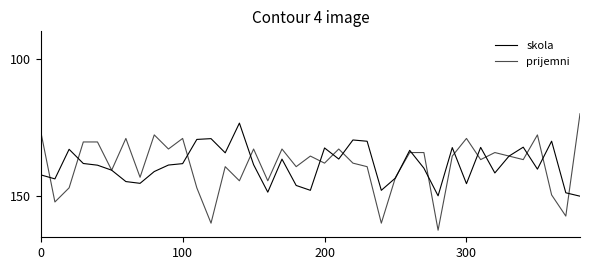

True or false: prijemni has more than 1 interior local peaks.

True